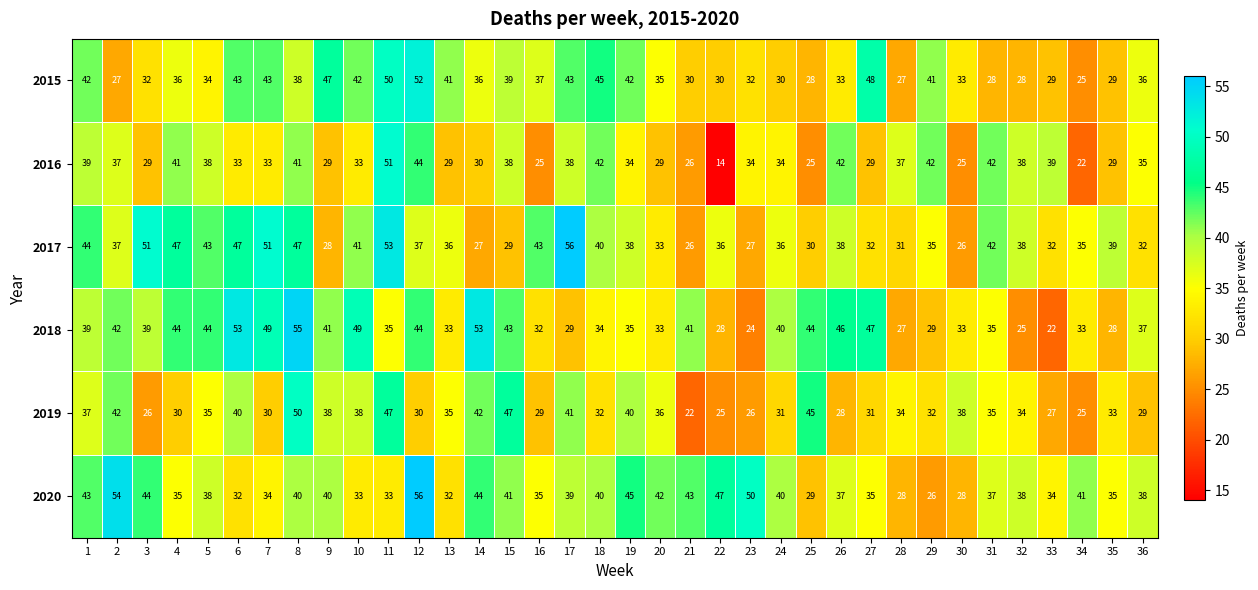

Between 1 and 33, which series saw the biggest shift?

2018